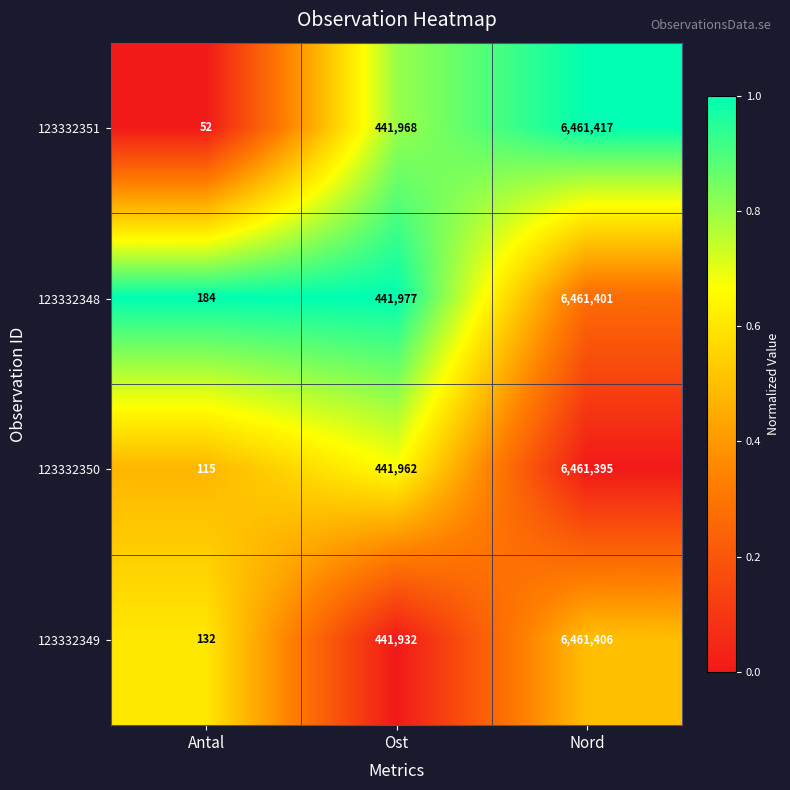

What value does the 123332351 series have at Antal?

52